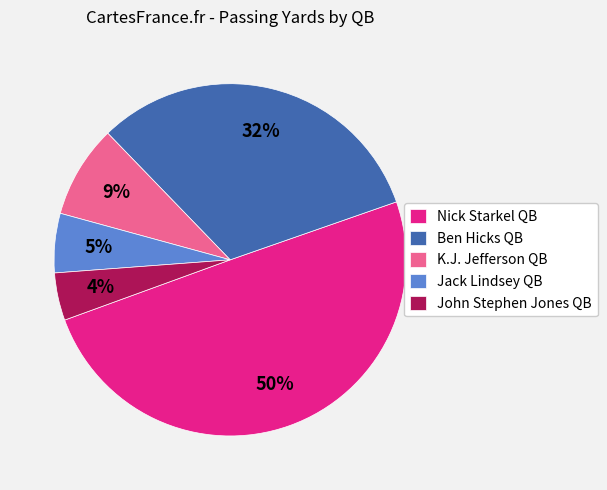

What is the smallest slice in the pie chart?

John Stephen Jones QB